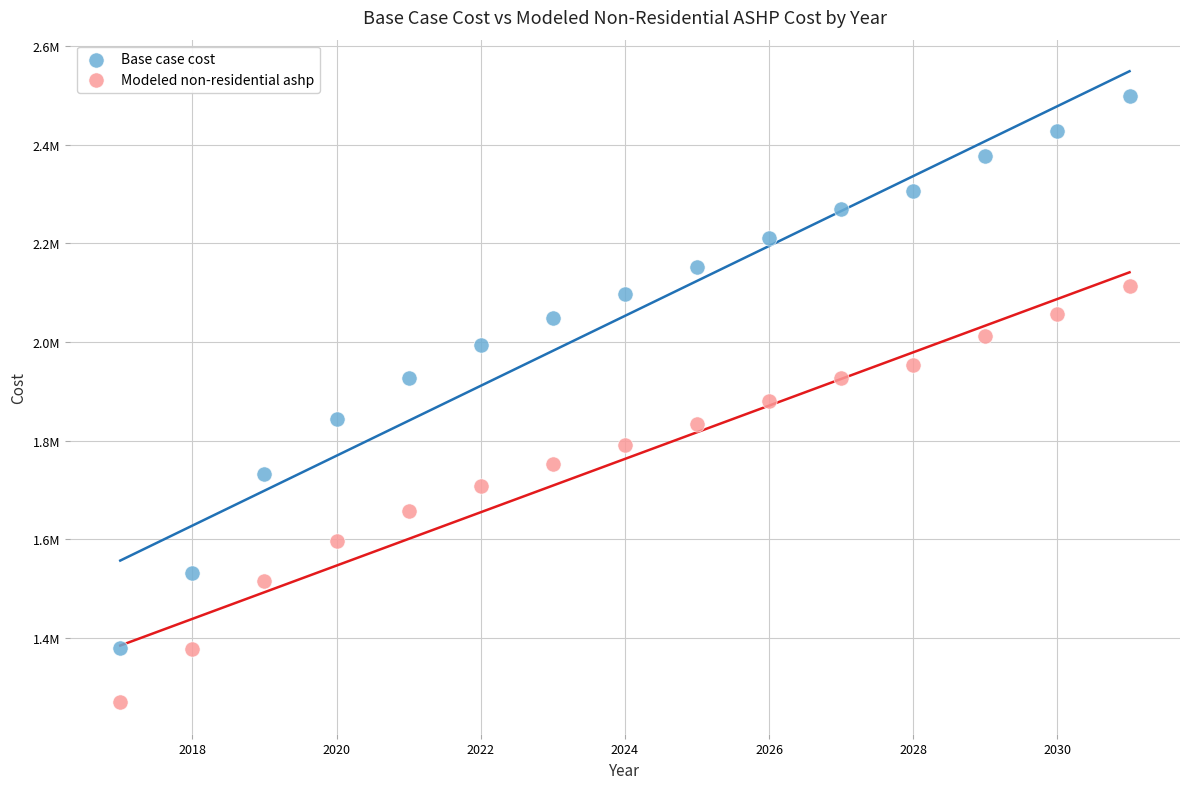

What are all the series names shown in the legend?

Base case cost, Modeled non-residential ashp